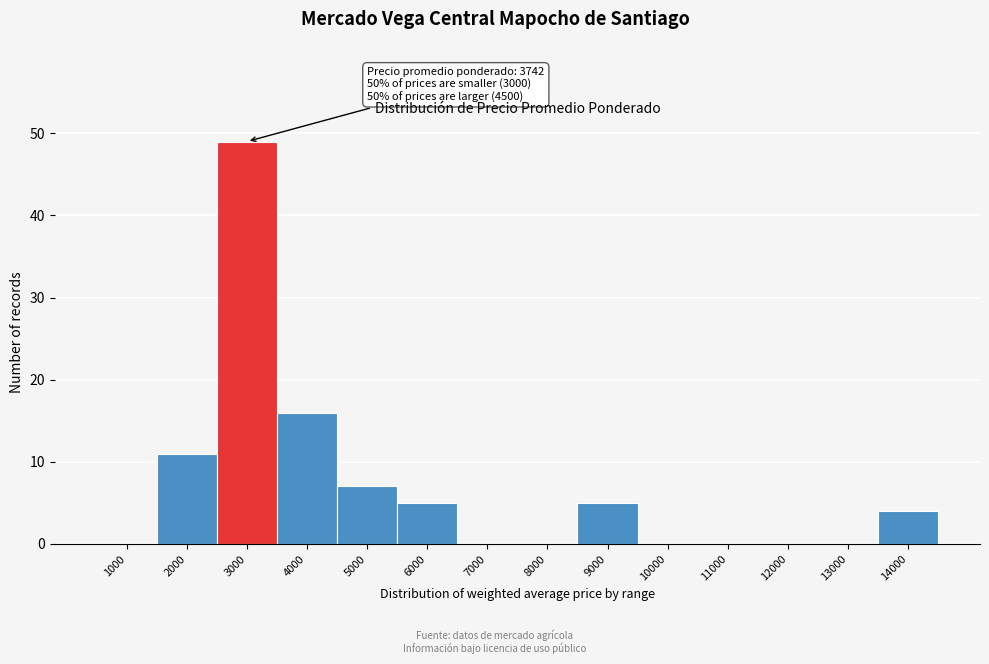

Reading left to right, list all the values displayed in this chart.

1000=0	2000=11	3000=49	4000=16	5000=7	6000=5	7000=0	8000=0	9000=5	10000=0	11000=0	12000=0	13000=0	14000=4